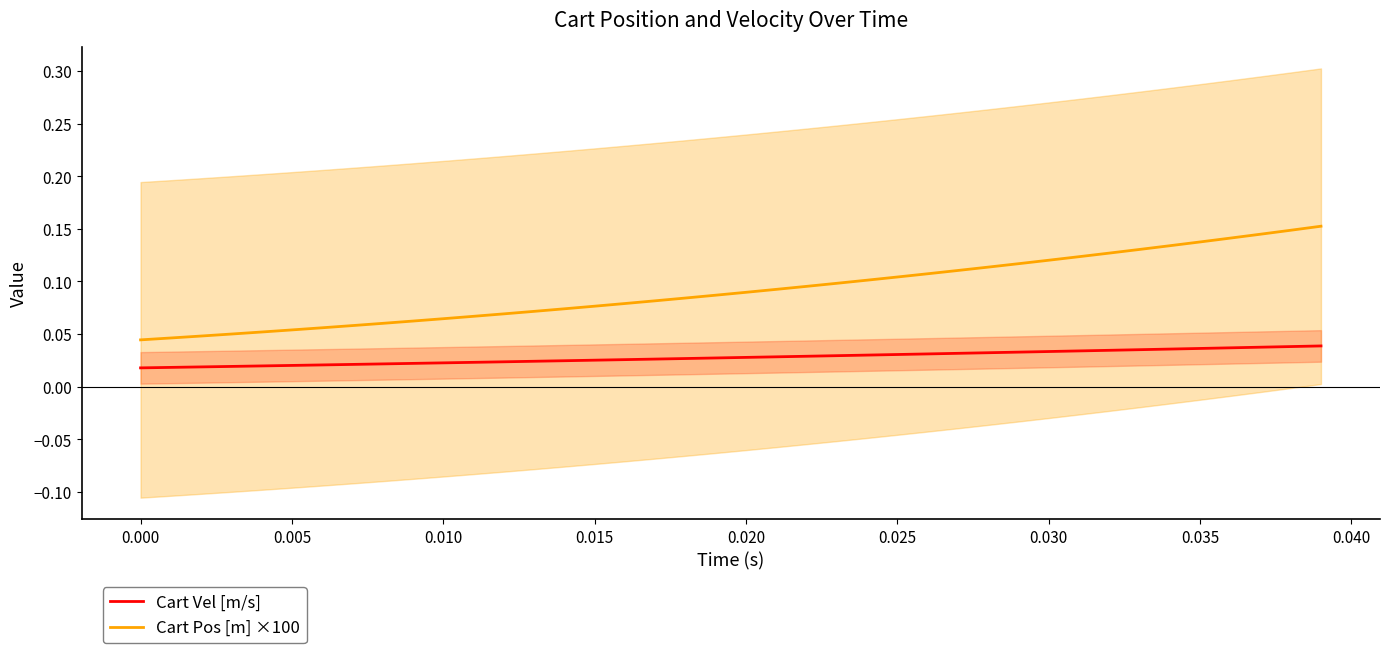

True or false: Cart Pos [m] ×100 and Cart Vel [m/s] intersect in this chart.

False